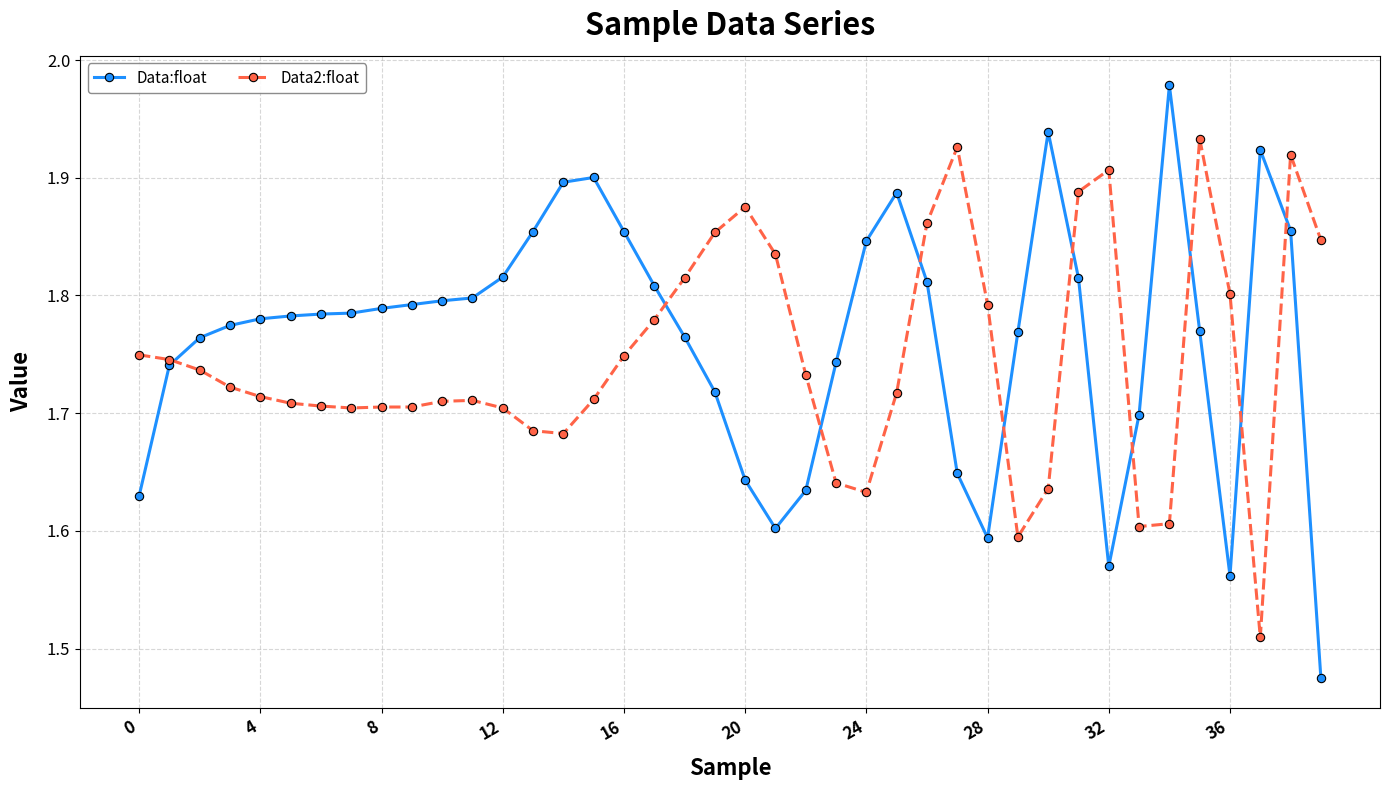

List the series in order of their peak value, highest first.

Data:float, Data2:float